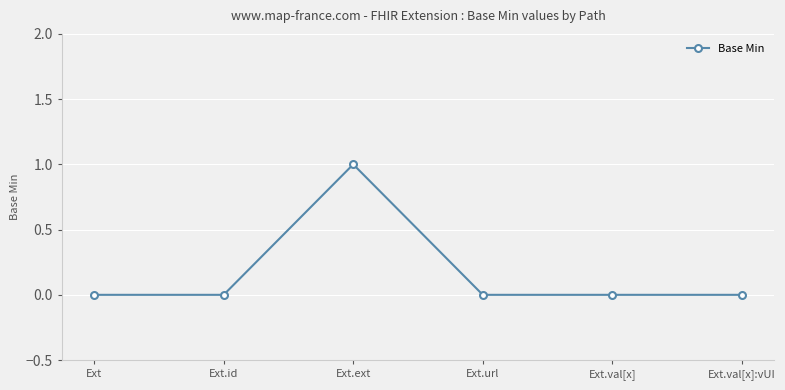

Where is the first local maximum?

Ext.ext